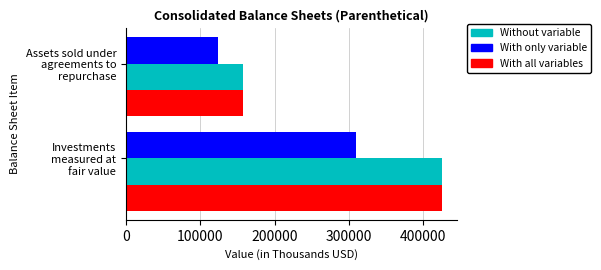

What is the greatest value displayed?

424910